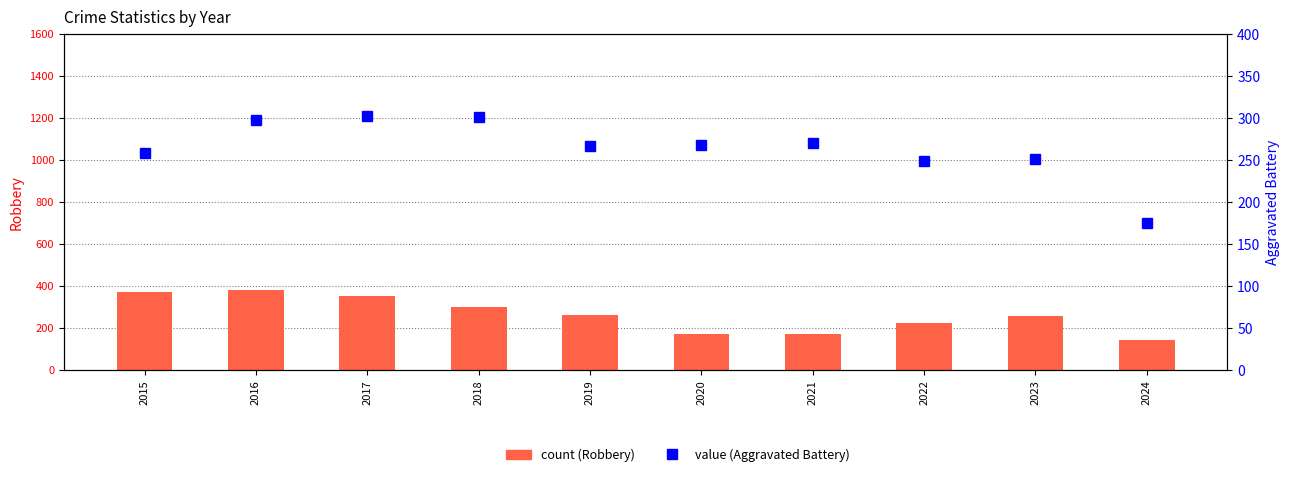

What is the sum of all Aggravated Assault values?

2275